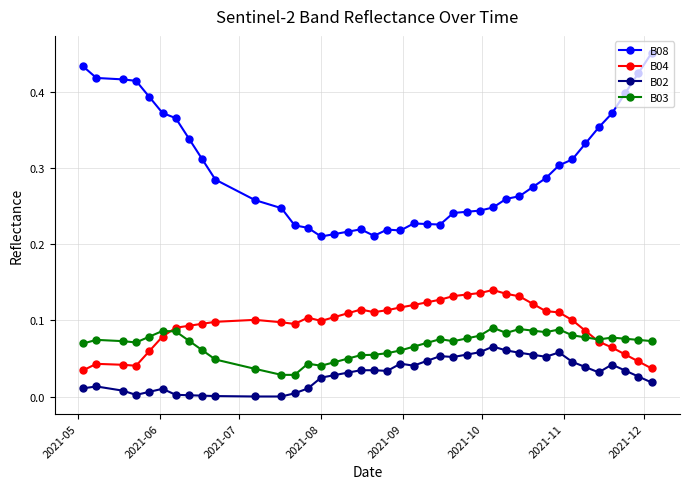

How many B08 values are between 0 and 1?

40